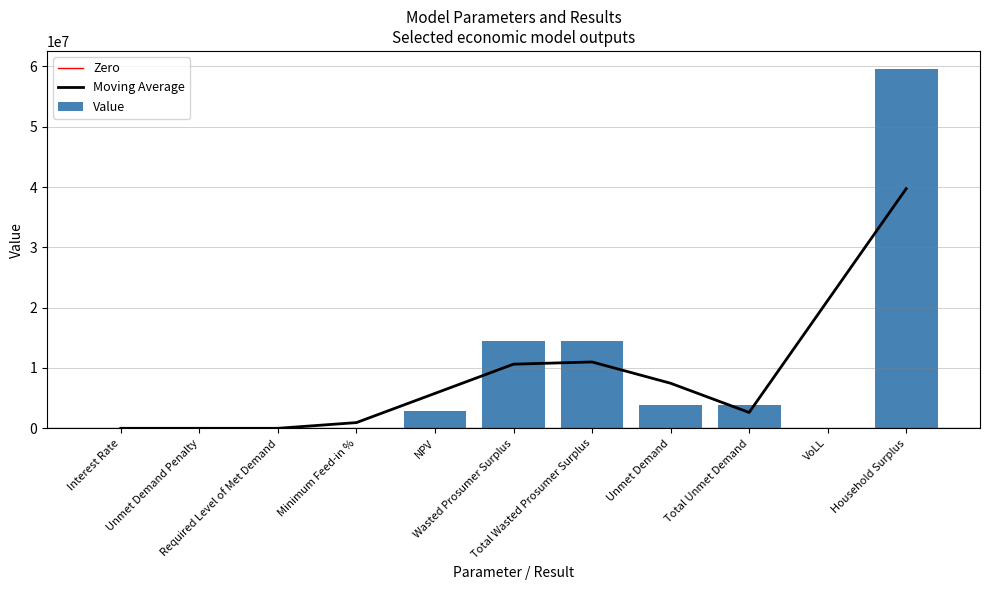

Rank the categories by value from highest to lowest.

Household Surplus, Wasted Prosumer Surplus, Total Wasted Prosumer Surplus, Unmet Demand, Total Unmet Demand, NPV, VoLL, Minimum Feed-in %, Interest Rate, Unmet Demand Penalty, Required Level of Met Demand